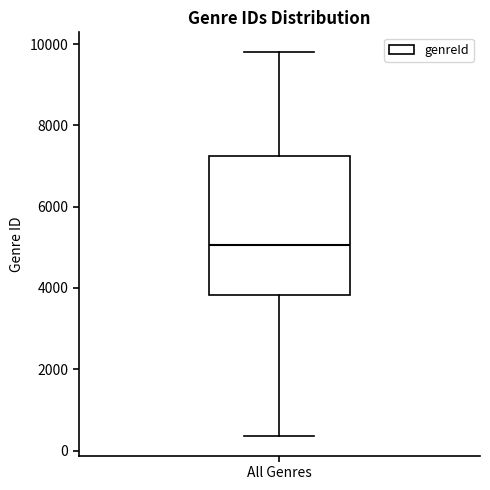

Transcribe this box plot: give where the median line is, the range the box spans, and where the two whiskers end, as read against the y-axis. The values are not printed on the chart, so give them approximately, as read against the axis.

median 5000, box 3800 to 7200, whiskers 400 to 9800